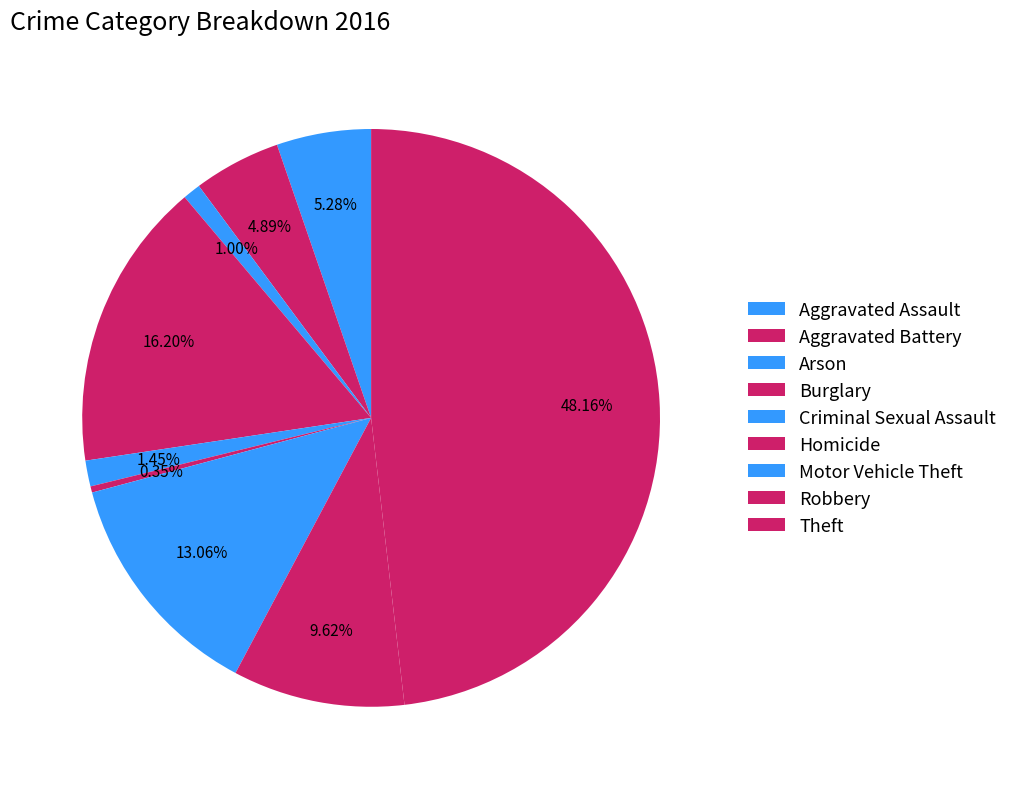

To the nearest percent, what is the combined percentage of Motor Vehicle Theft and Homicide?

13%